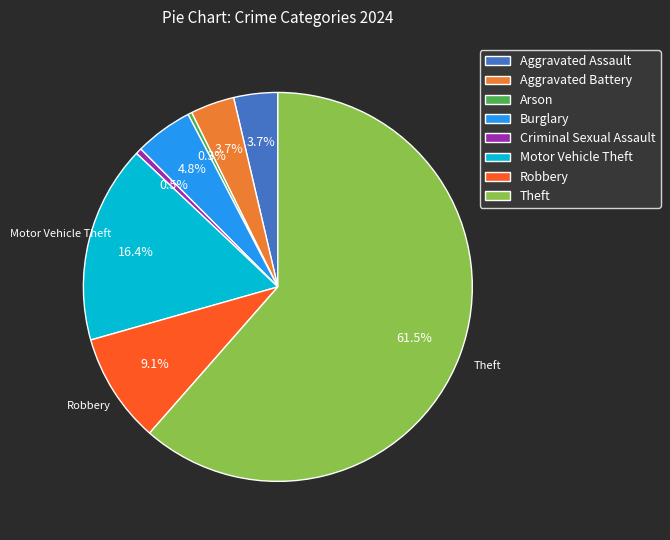

Which slice is the largest?

Theft